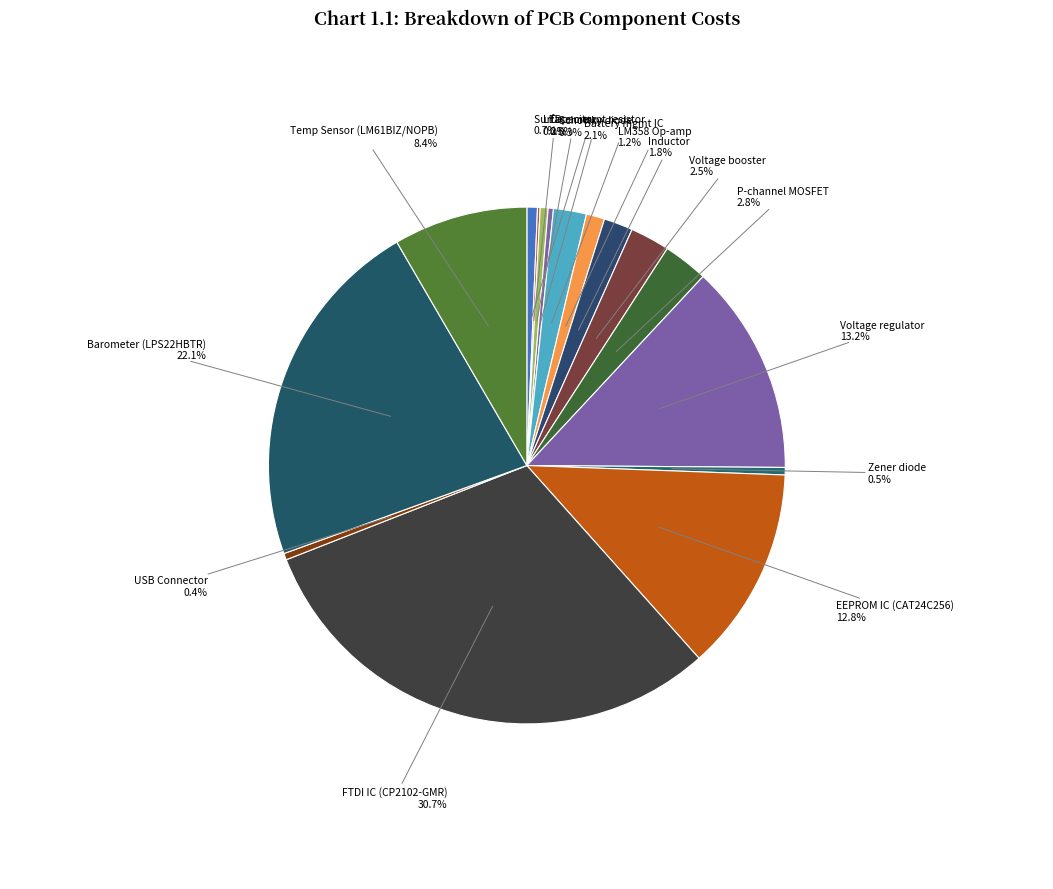

To the nearest percent, what is the average slice percentage?

6%